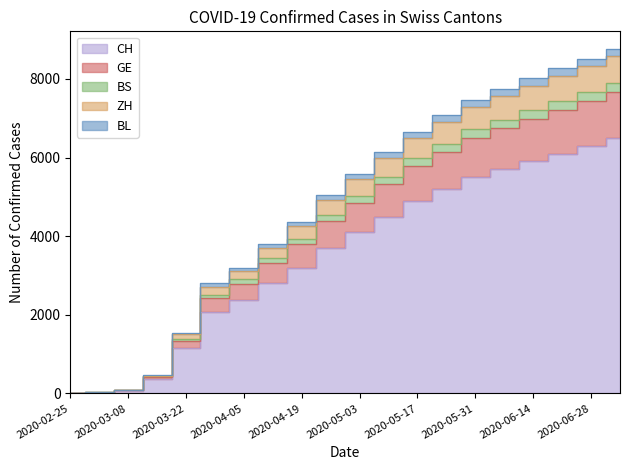

Does the chart have visible grid lines?

No